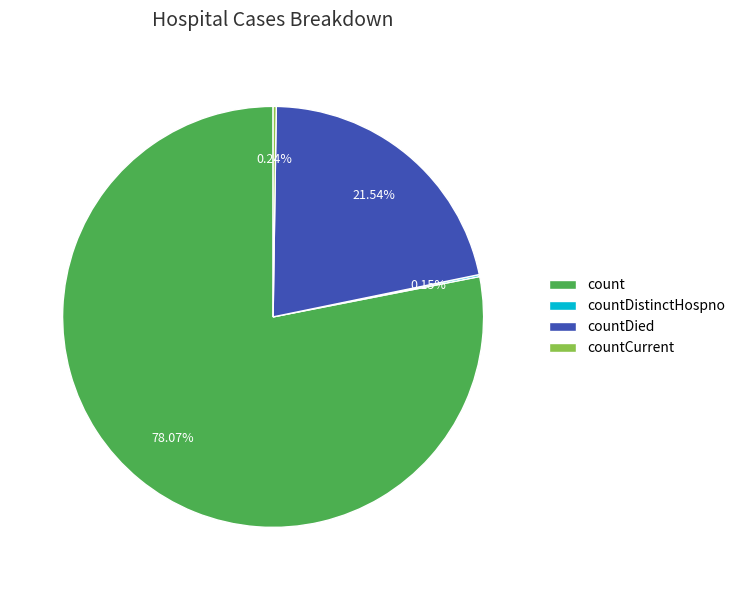

Which slice represents more than half of the pie?

count